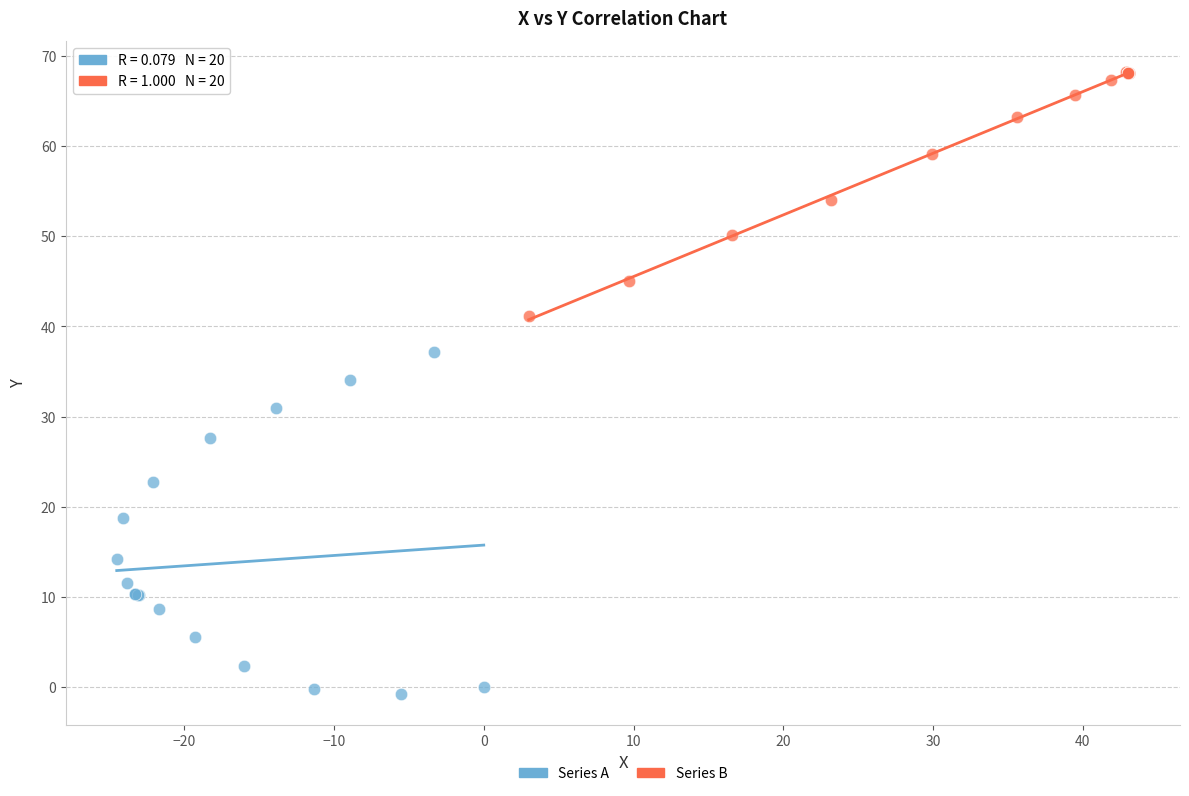

What are all the series names shown in the legend?

Series A, Series B